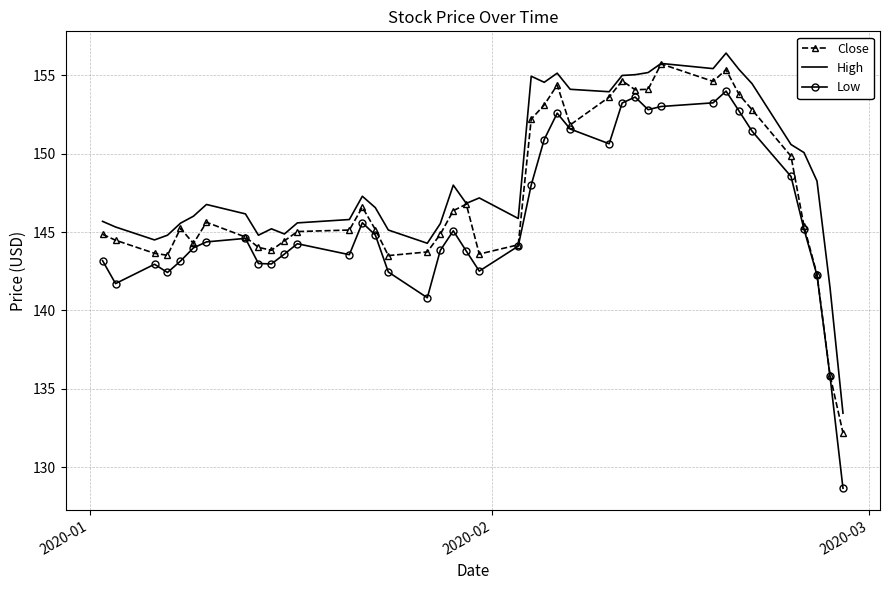

Which series has the largest total across all categories?

High